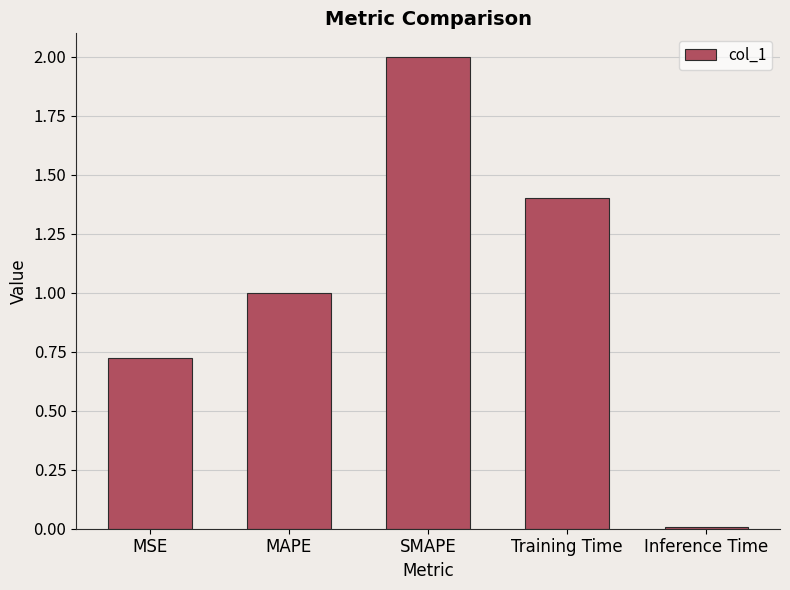

Is it true that the value at Training Time is 1.4?

True